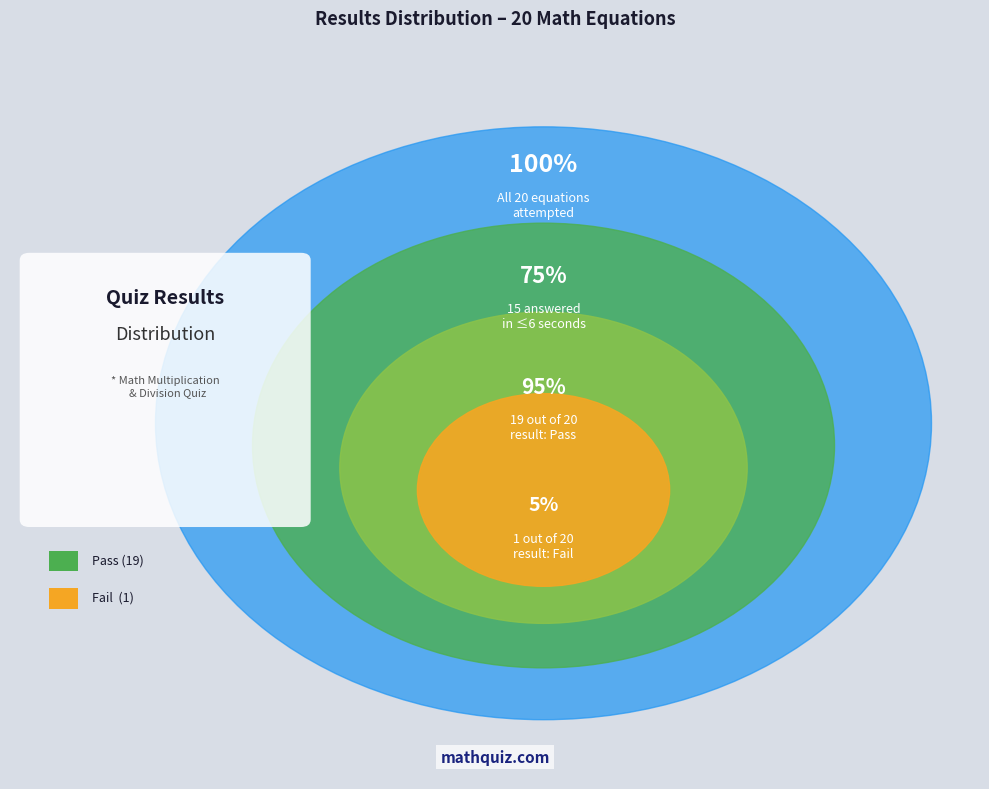

Do Fail and Pass together represent more than half of the pie?

Yes